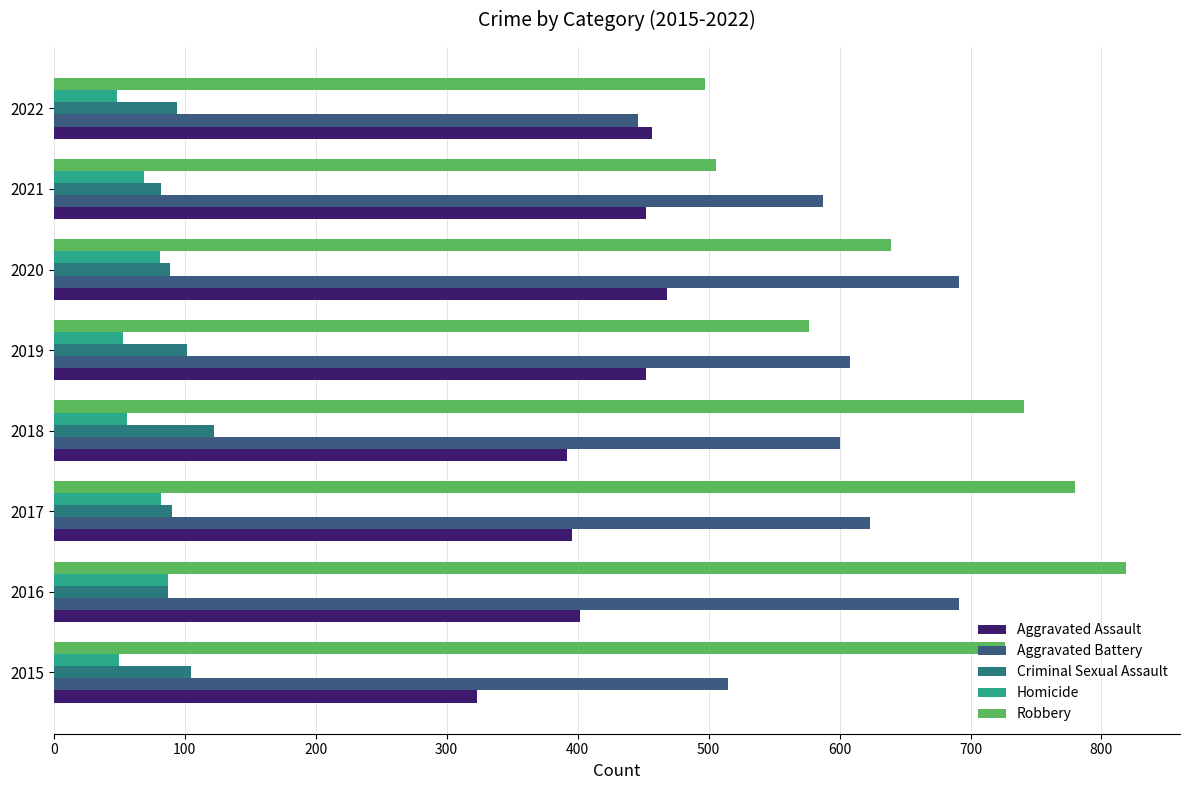

What are all the series names shown in the legend?

Aggravated Assault, Aggravated Battery, Criminal Sexual Assault, Homicide, Robbery